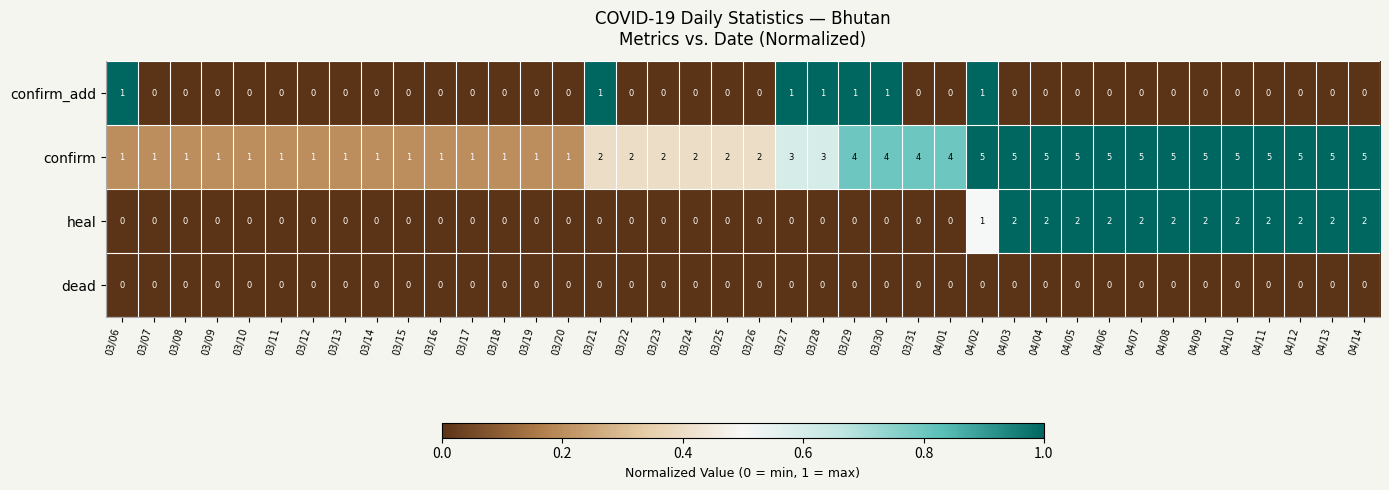

List the series in order of their peak value, lowest first.

dead, confirm_add, heal, confirm